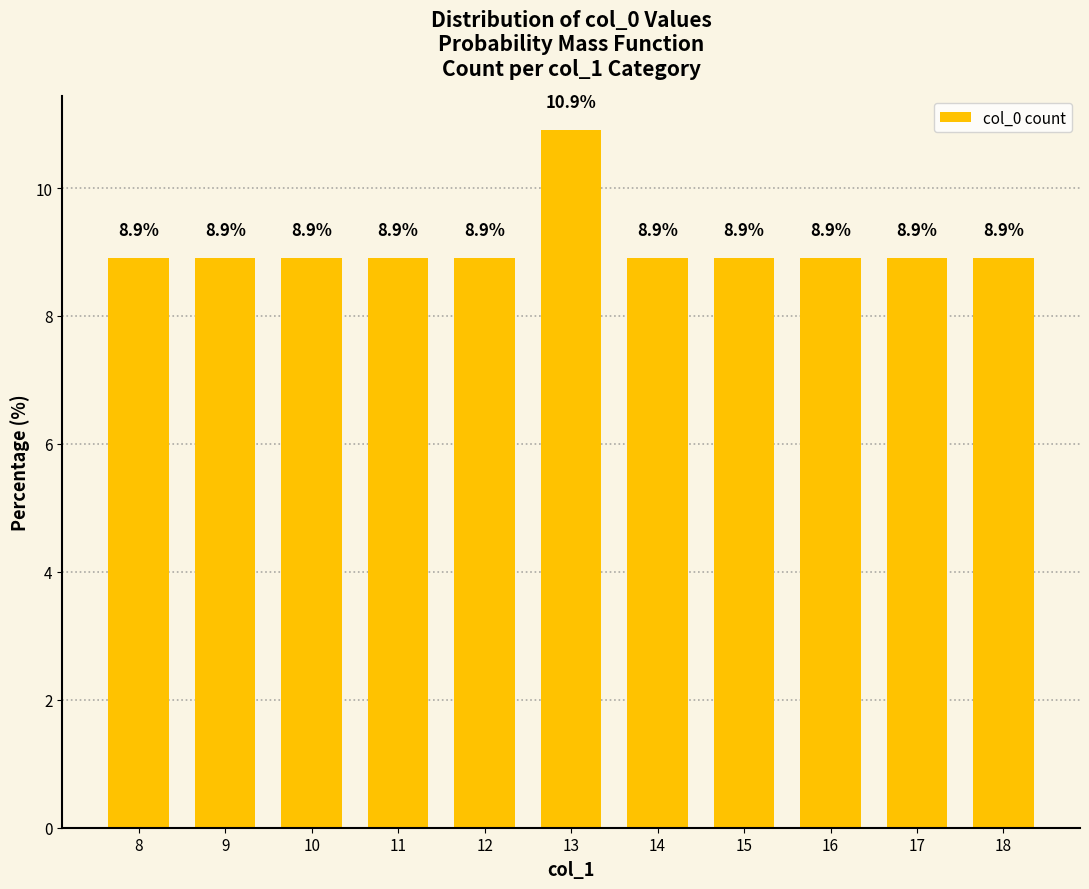

What is the sum of the values at 17 and 12?

17.8